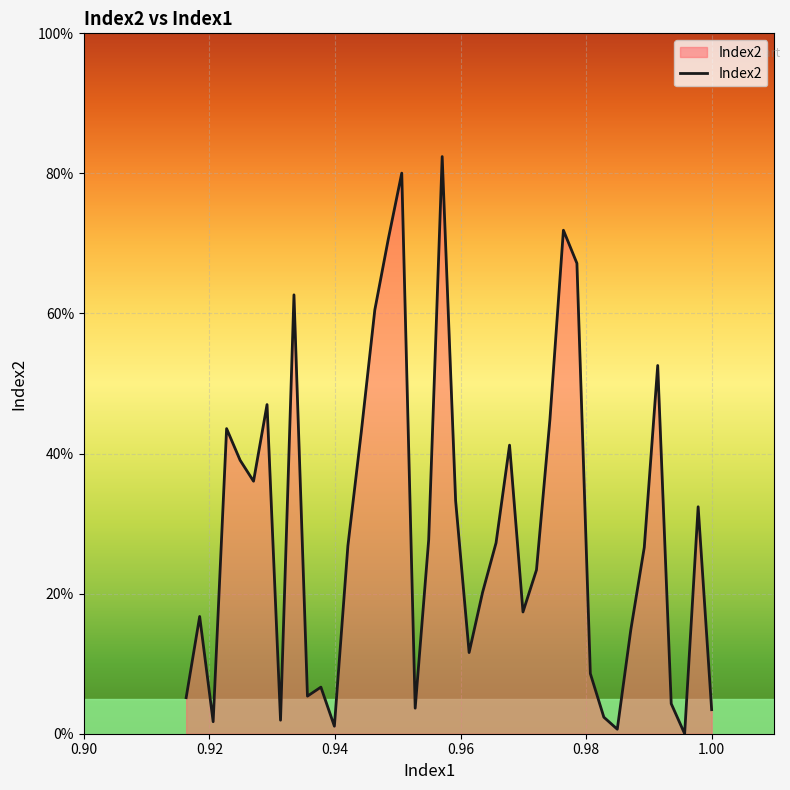

Reading right to left, extract all data points from this chart.

0.0	0.3	0.0	0.0	0.5	0.3	0.1	0.0	0.0	0.1	0.7	0.7	0.4	0.2	0.2	0.4	0.3	0.2	0.1	0.3	0.8	0.3	0.0	0.8	0.7	0.6	0.4	0.3	0.0	0.1	0.1	0.6	0.0	0.5	0.4	0.4	0.4	0.0	0.2	0.1